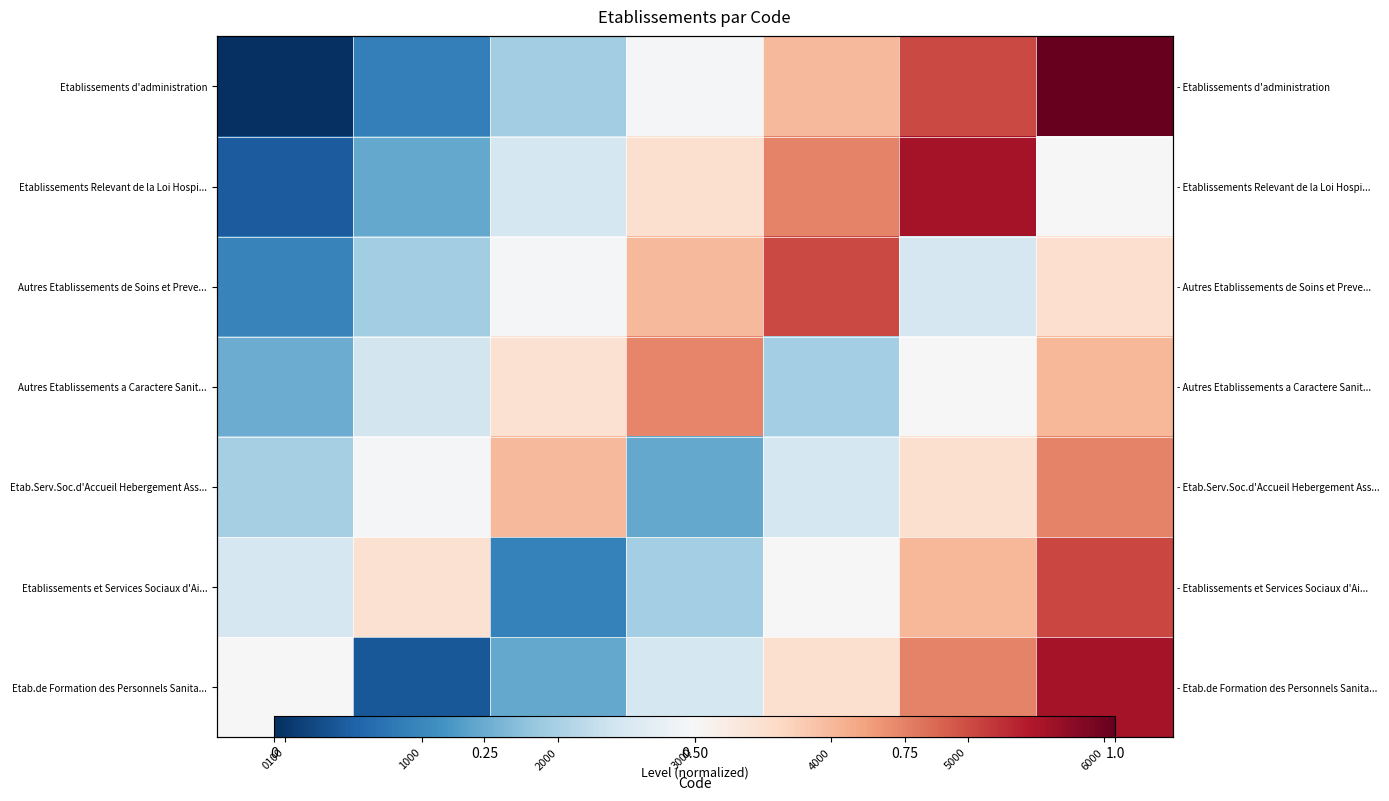

Which has a higher value, 6000 or 0100?

6000